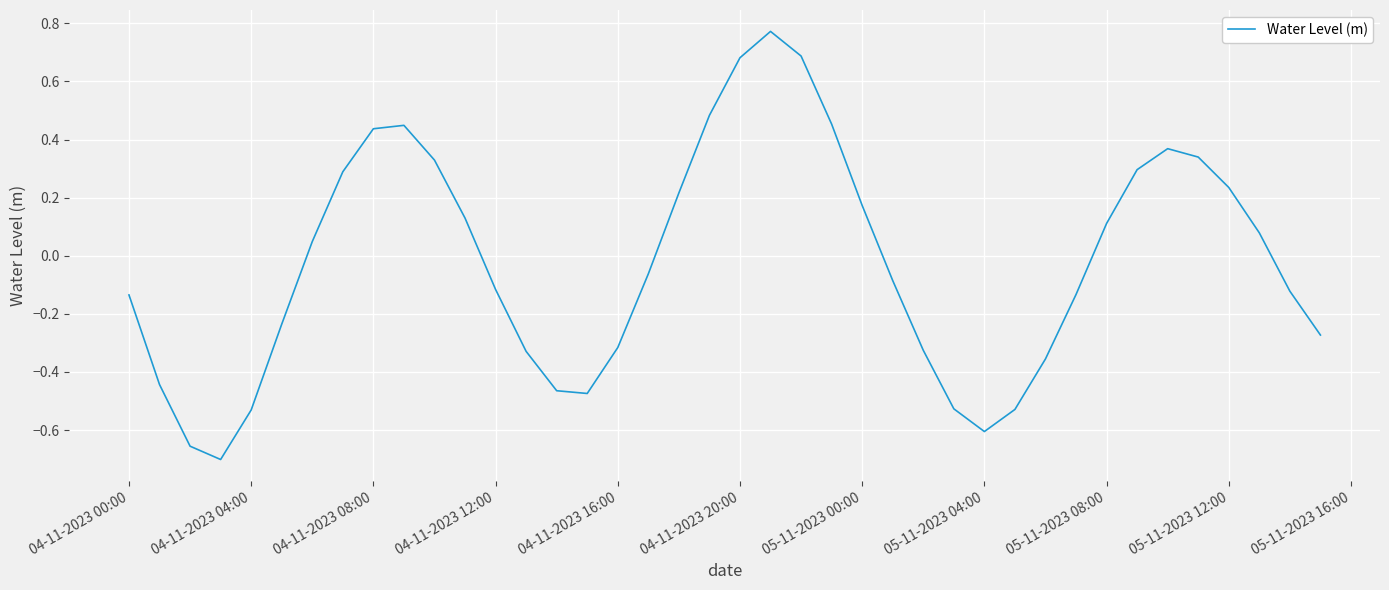

What is the difference between the maximum and minimum values?

1.5